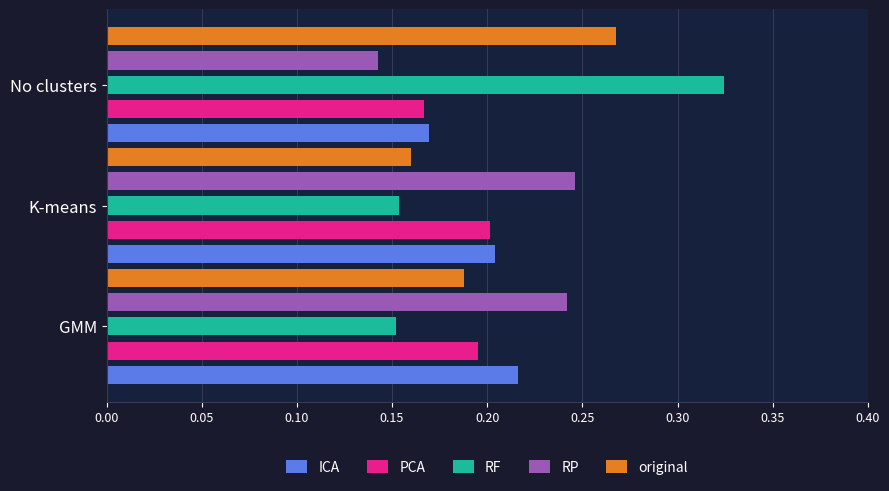

What is the total value across all series at No clusters?

1.1